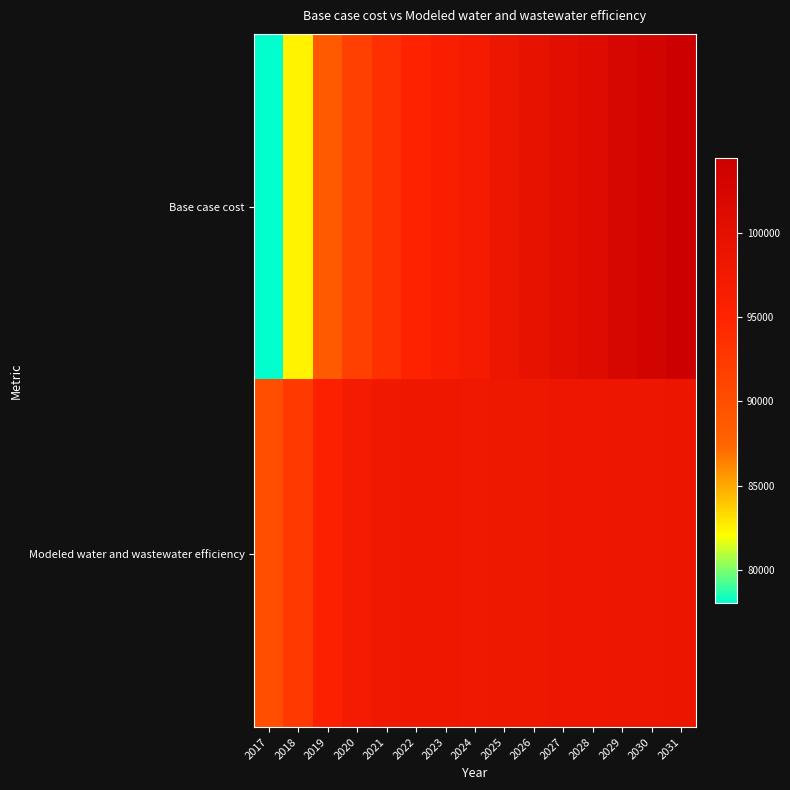

How many distinct data groups are displayed?

2